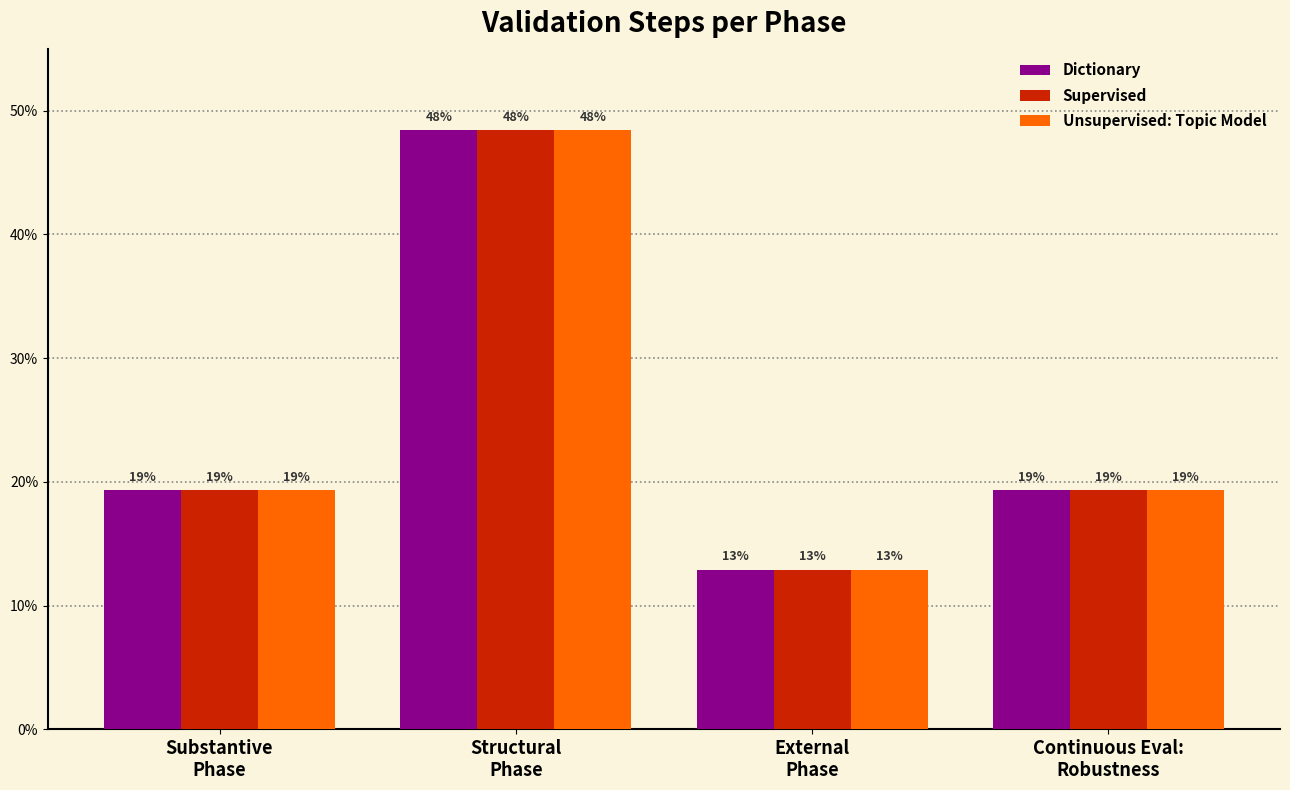

What are all the series names shown in the legend?

Dictionary, Supervised, Unsupervised: Topic Model